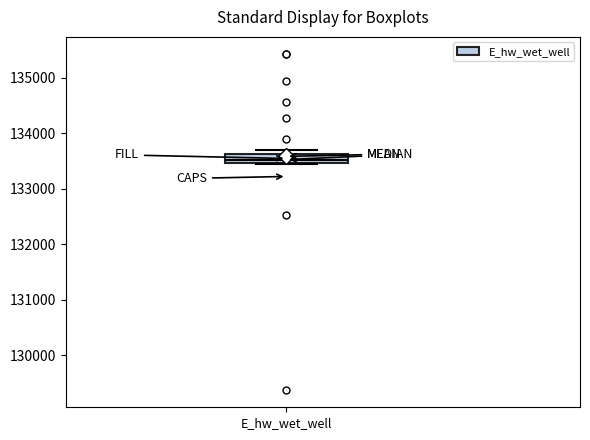

Where is the lower edge of the box for E_hw_wet_well on the y-axis? The values are not printed on the chart, so give them approximately, as read against the axis.

133500